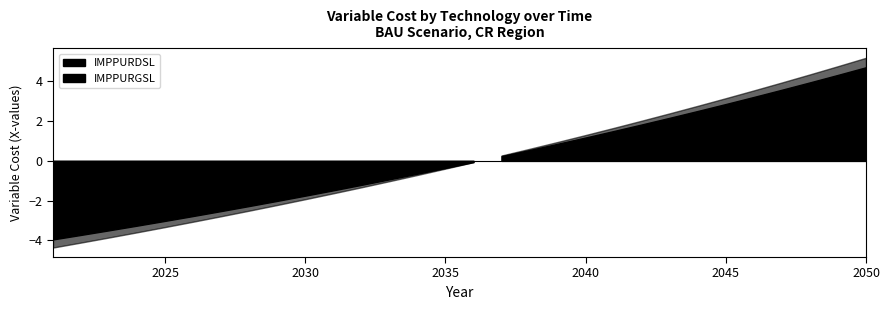

What are all the series names shown in the legend?

IMPPURDSL, IMPPURGSL